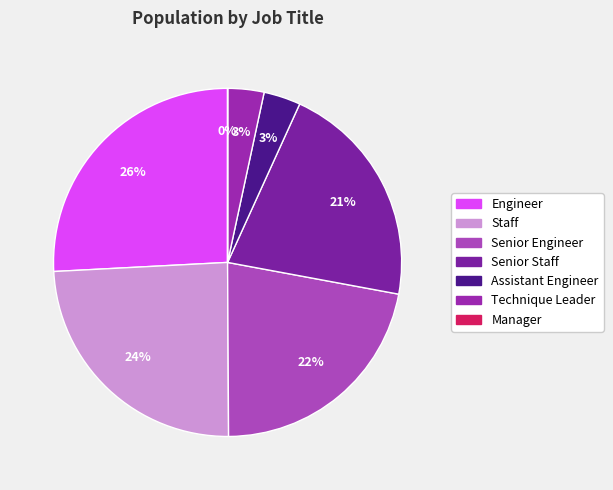

Is there a majority slice in this chart?

No